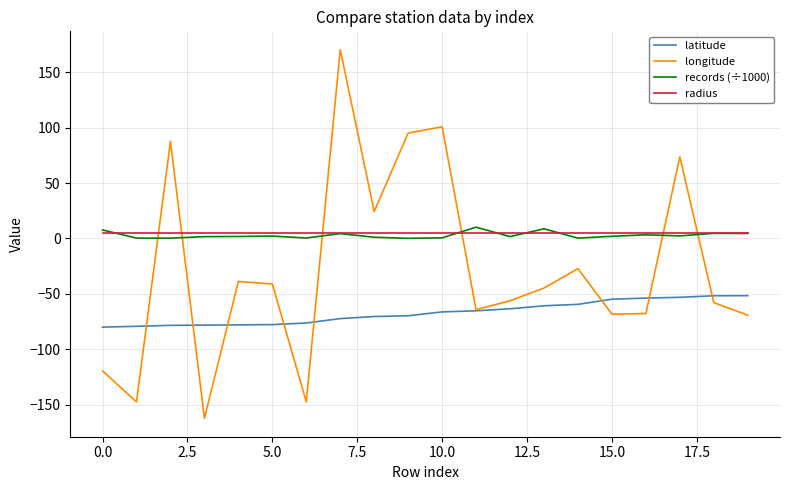

Which series has the largest range (max minus min)?

longitude